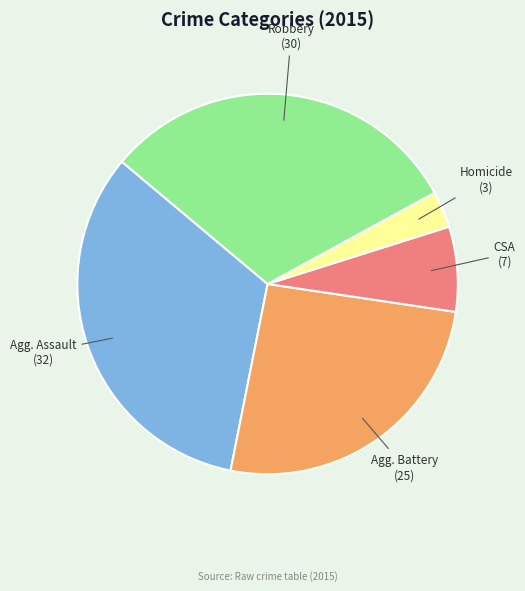

Does any single category account for the majority?

No